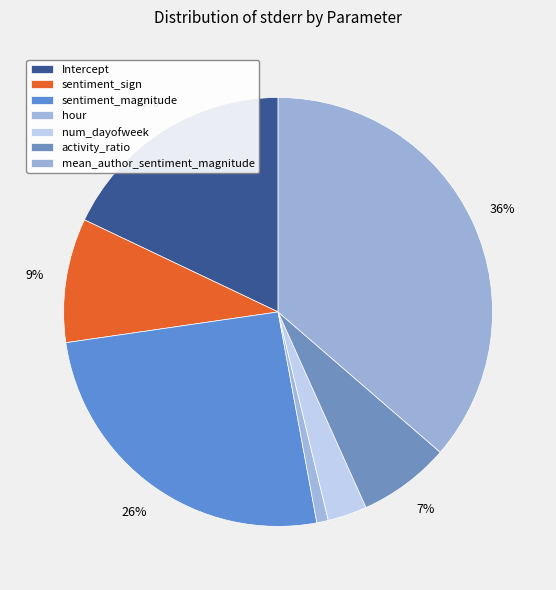

To the nearest percent, what is the combined percentage of num_dayofweek and sentiment_sign?

12%